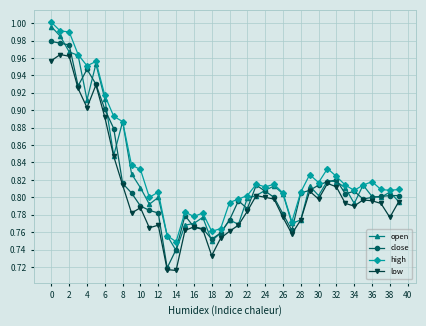

True or false: high has more than 2 interior local peaks.

True